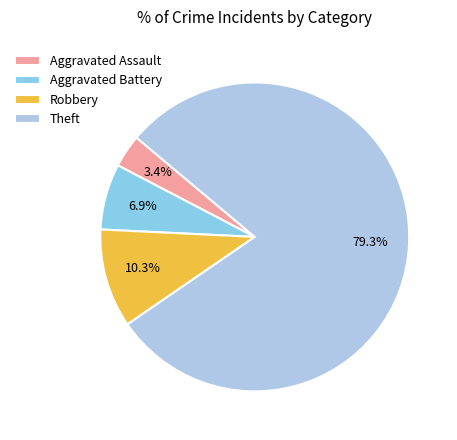

What is the smallest slice in the pie chart?

Aggravated Assault